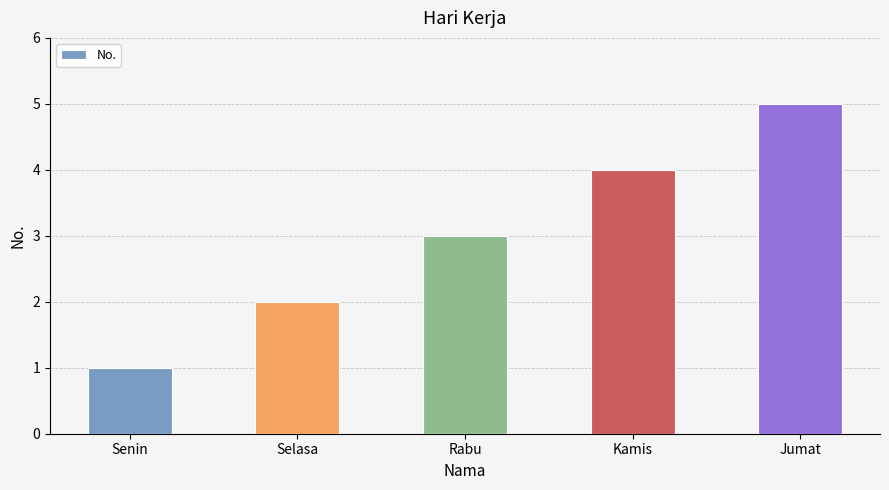

What position from the right is Kamis?

2